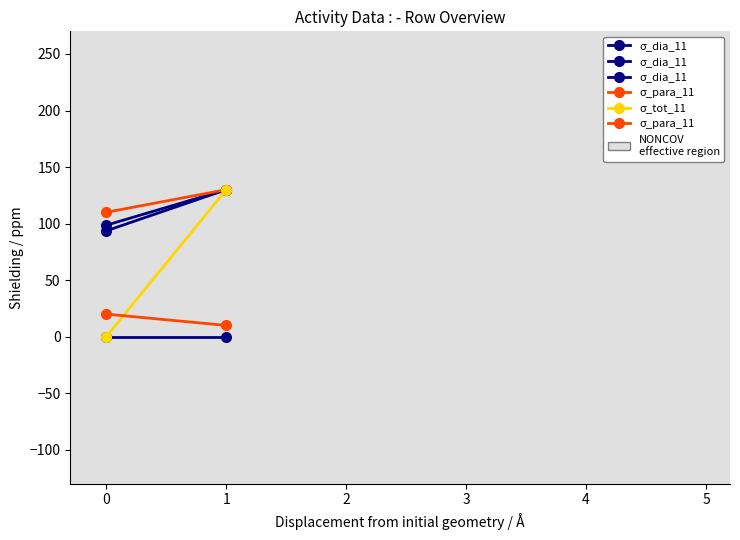

What is the value of the σ_para_11 point at the 2nd from the left?

10